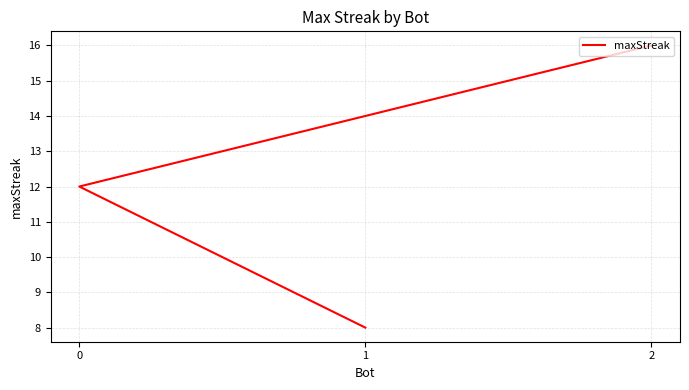

The chart shows a value of 16 at 0. True or false?

False